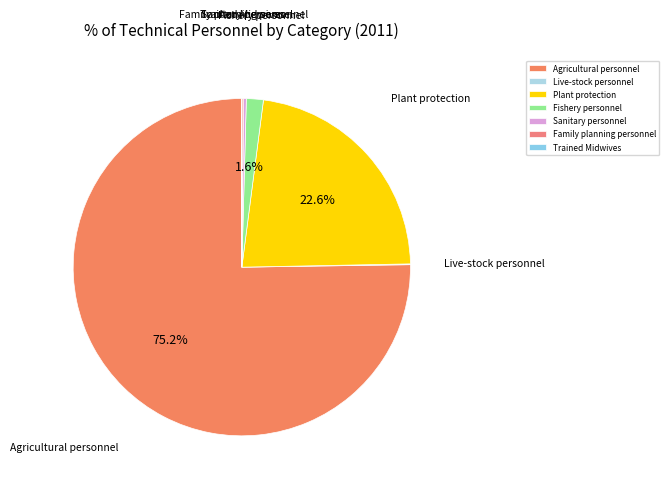

What percentage is NOT represented by Fishery personnel?

98.4%